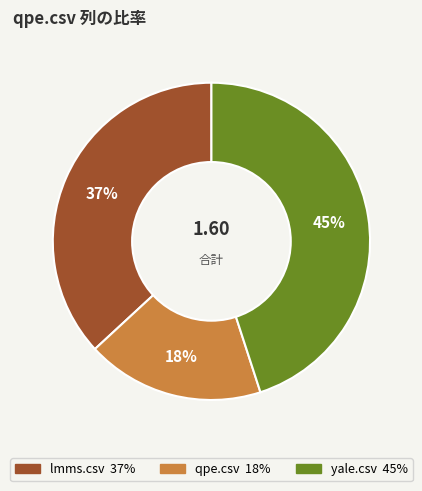

Count the number of slices in the pie.

3